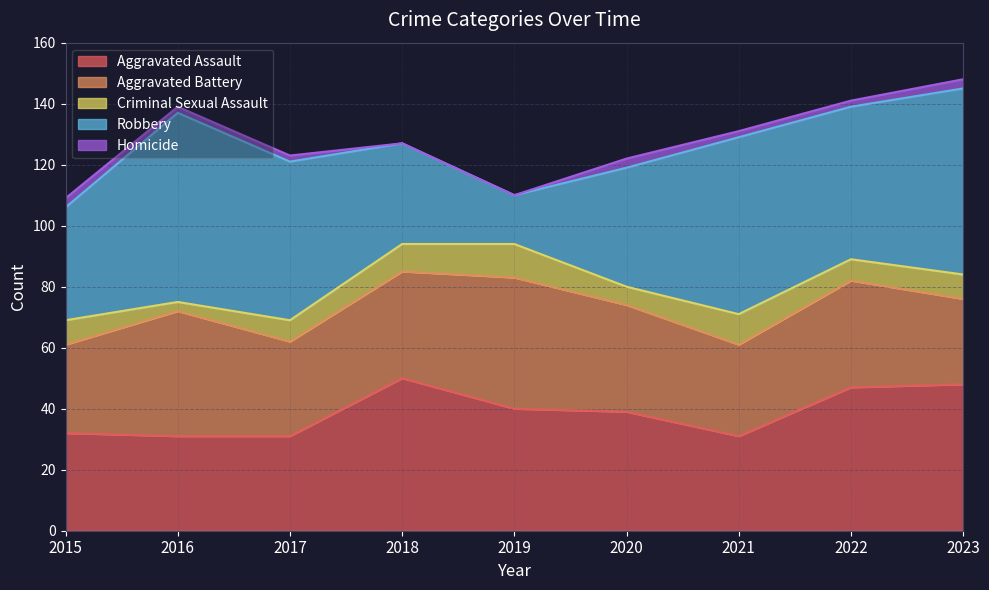

The Criminal Sexual Assault series shows 8 at 2020. True or false?

False